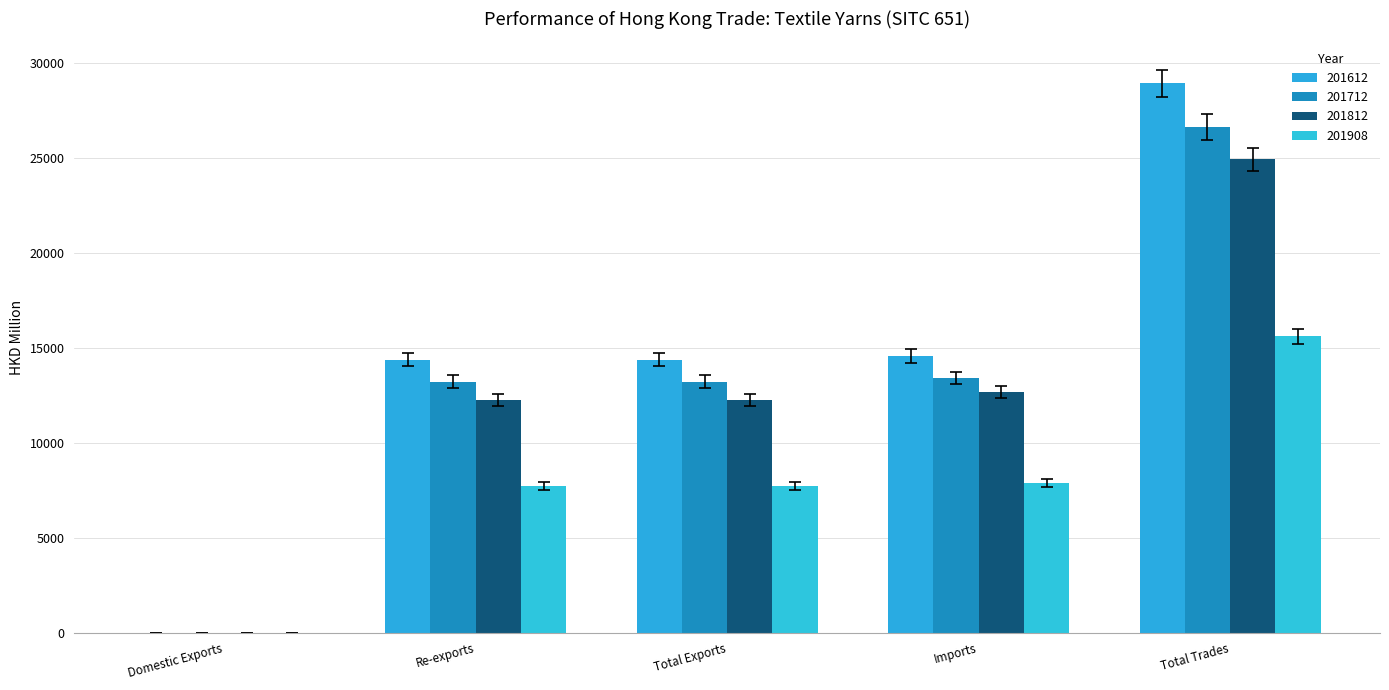

How many values in the 201812 series exceed 12245?

3